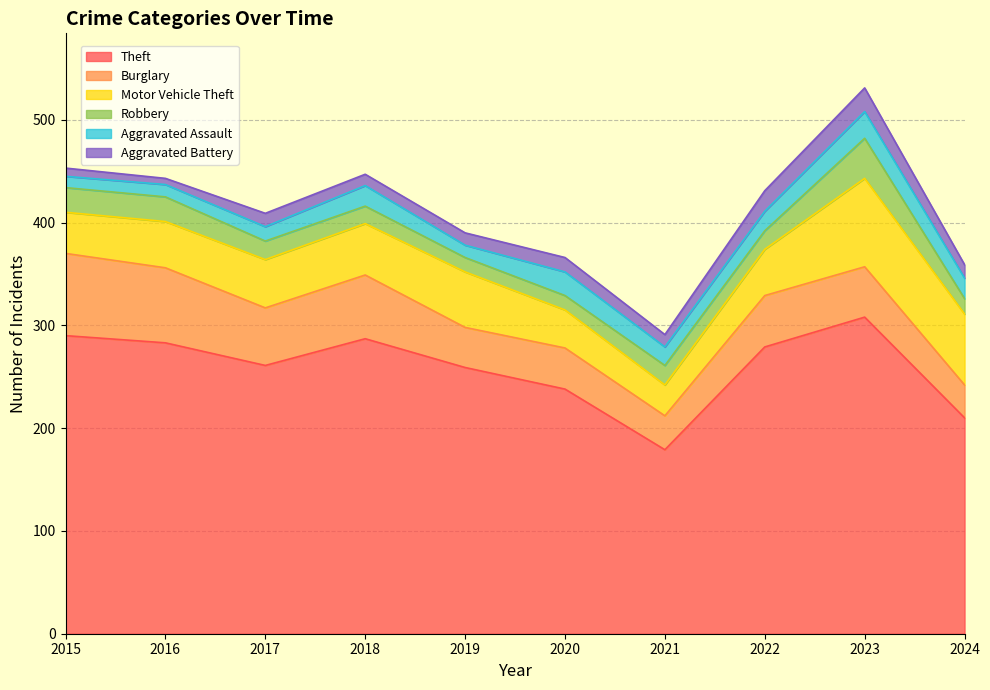

What is the average value of the Robbery series?

20